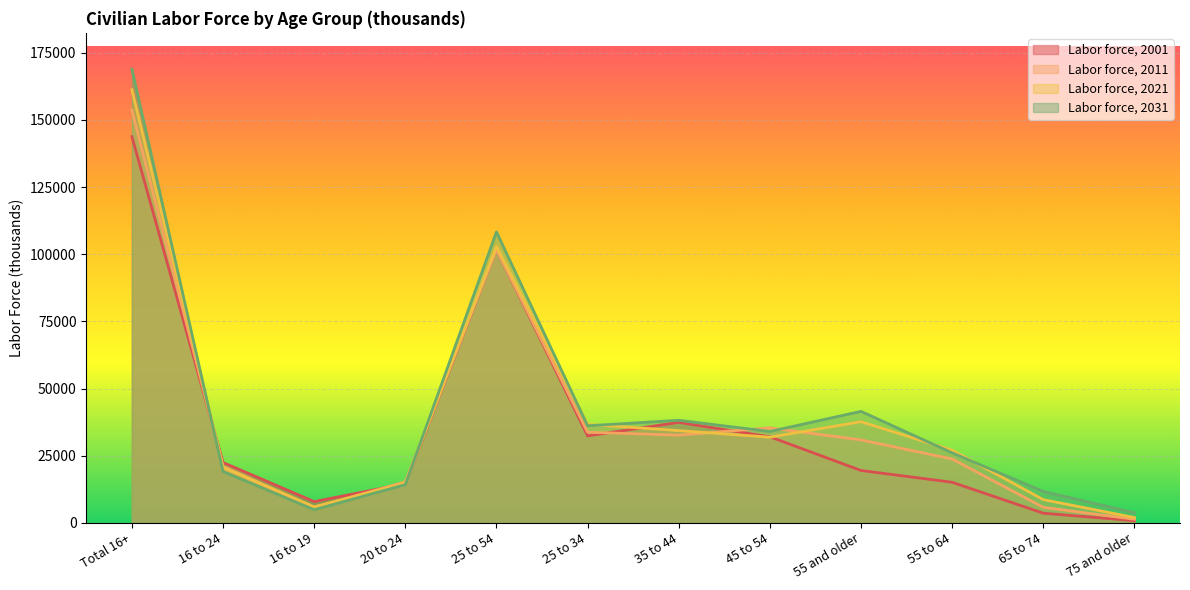

What is the spread (max minus min) of values at 25 to 34?

4309.0